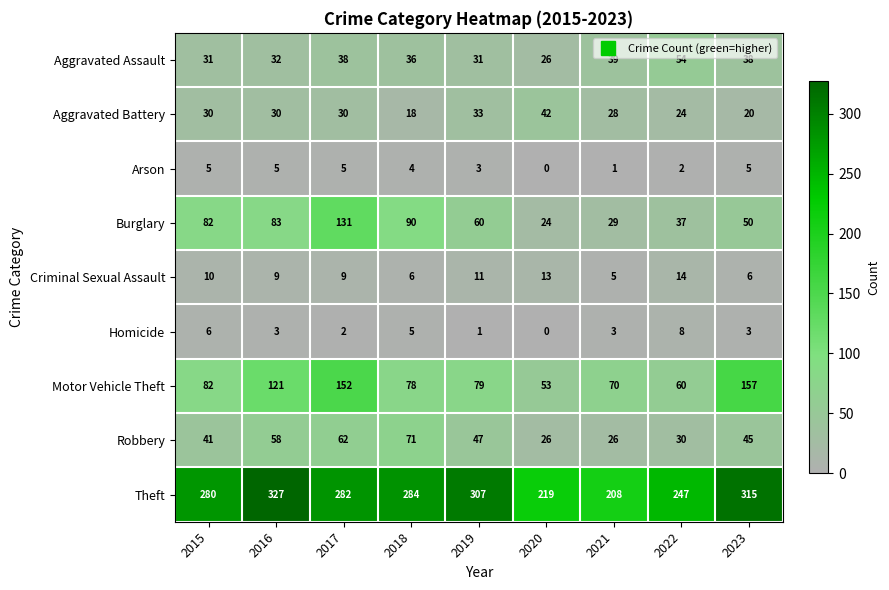

How many series are shown in this chart?

9